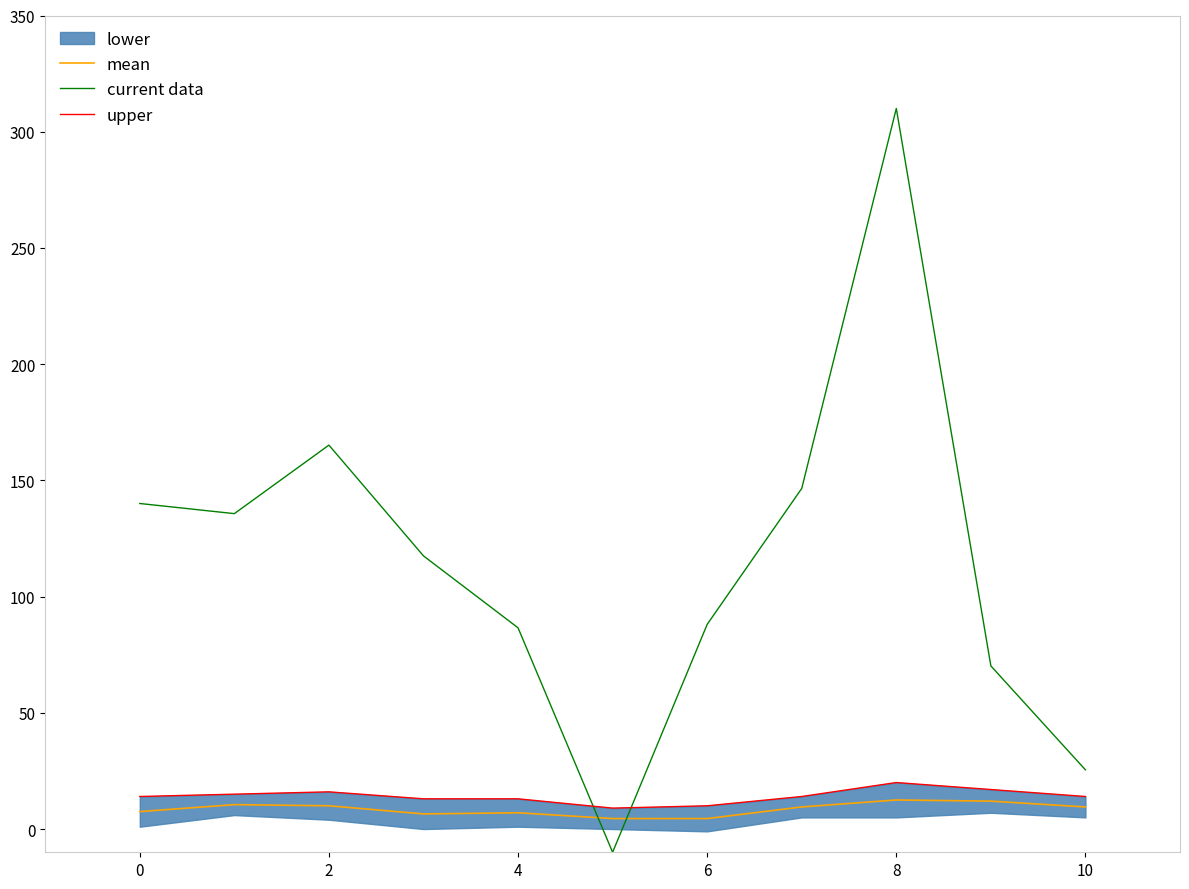

Does the chart have visible grid lines?

No